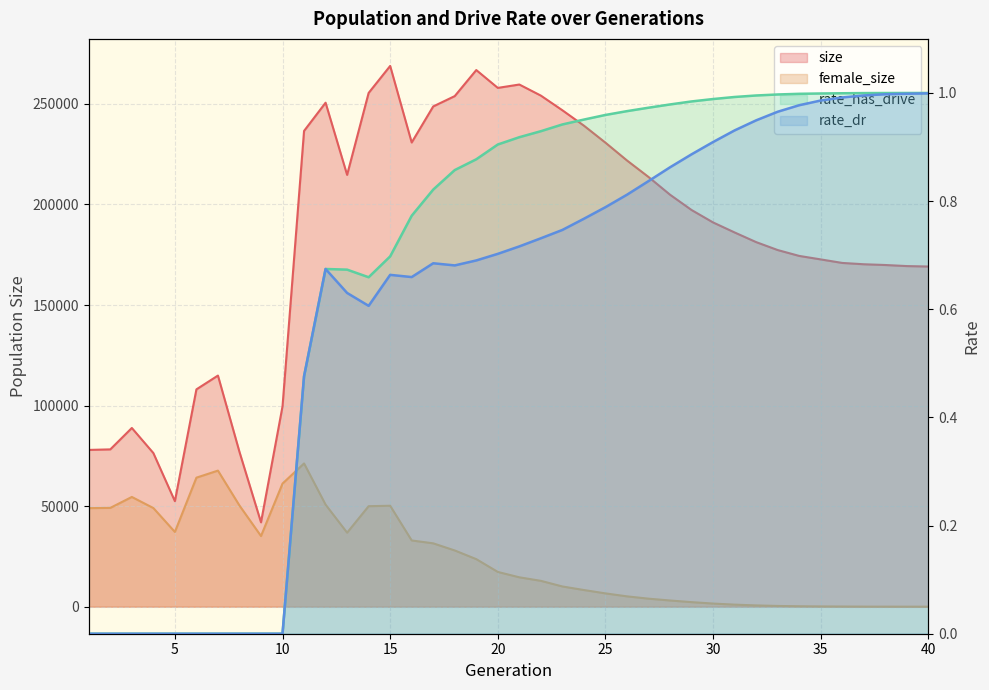

In rate_dr, how many points are lower than both neighbors (excluding endpoints)?

3